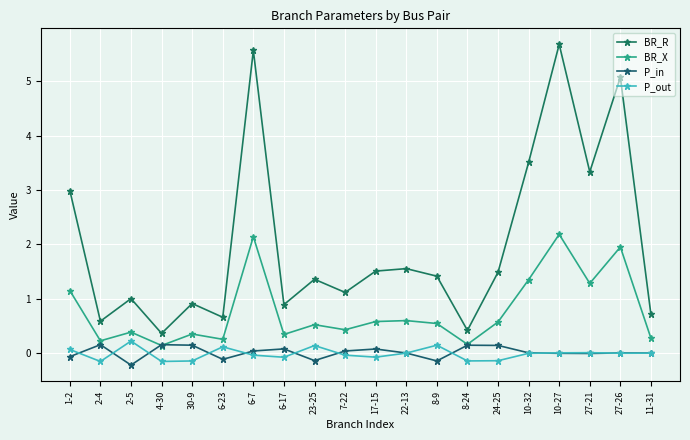

What is the difference between the highest and lowest values at 8-9?

1.6